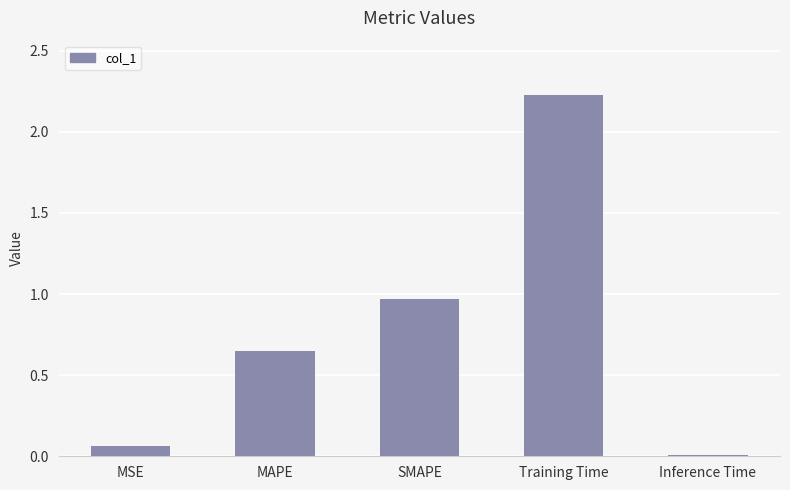

Are the bars horizontal?

No